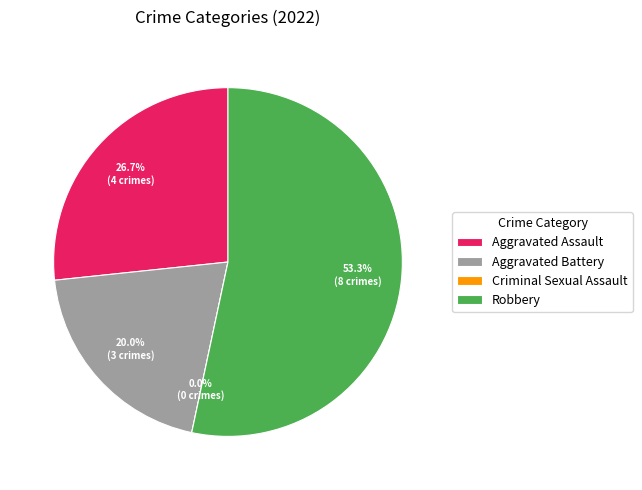

To the nearest percent, what is the combined percentage of Criminal Sexual Assault and Aggravated Battery?

20%